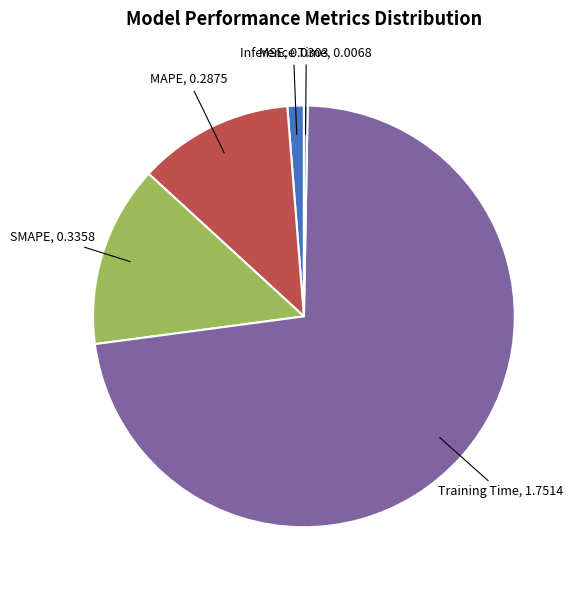

Does any single category account for the majority?

Yes